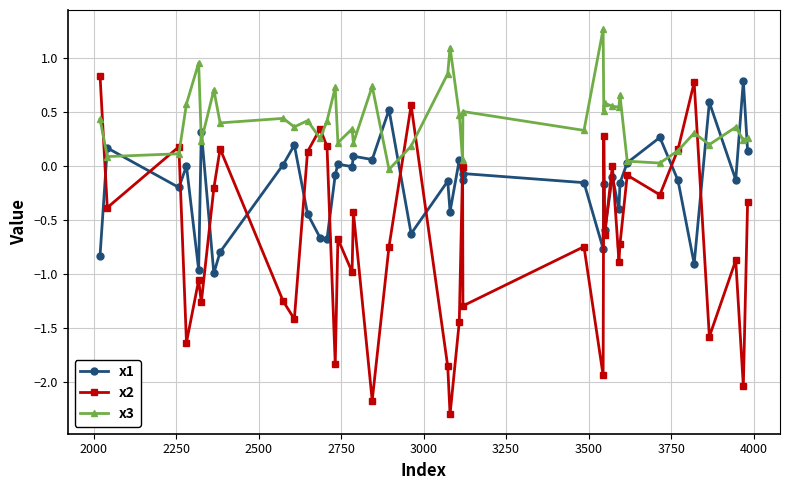

Which series has the largest total across all categories?

x3